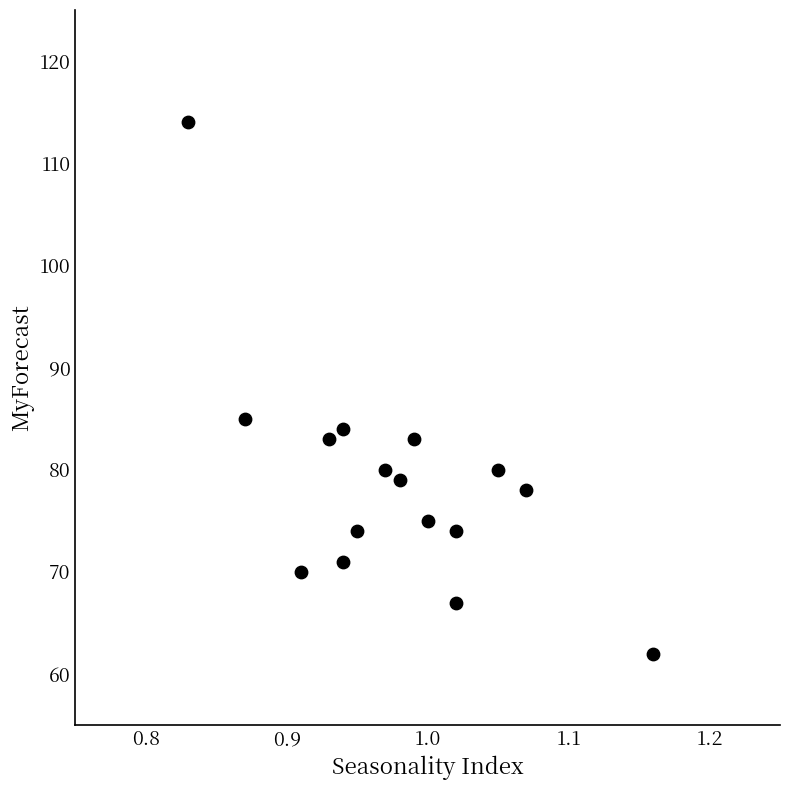

What Y value in the scatter plot is closest to 88?

85